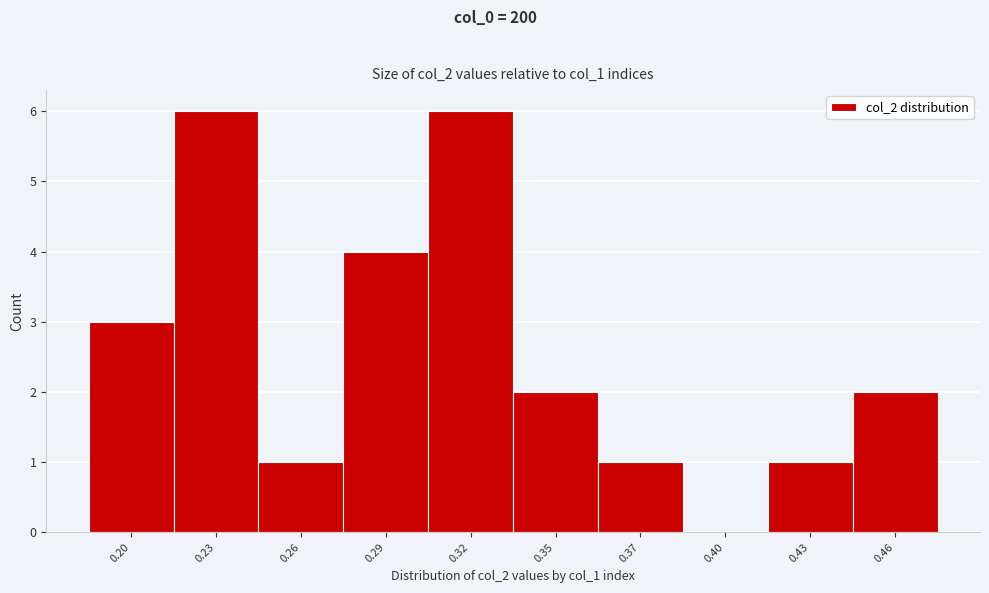

Reading right to left, transcribe all the data shown in this chart.

0.46=2	0.43=1	0.40=0	0.37=1	0.35=2	0.32=6	0.29=4	0.26=1	0.23=6	0.20=3